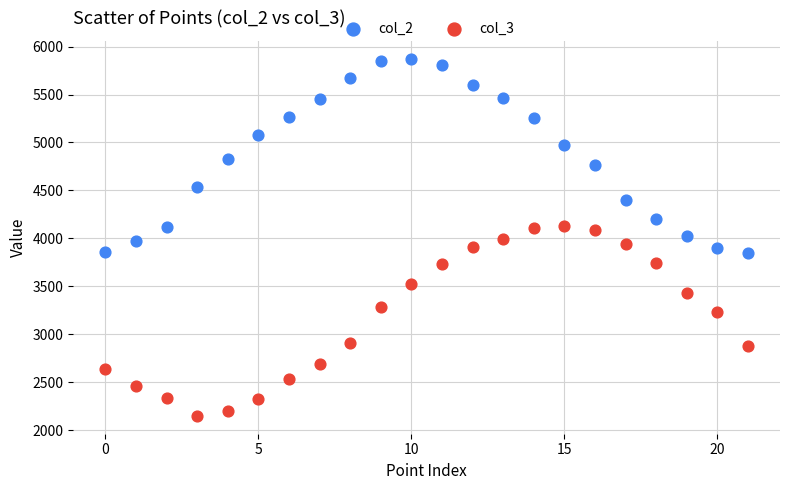

Which series contains the highest Y value?

col_2